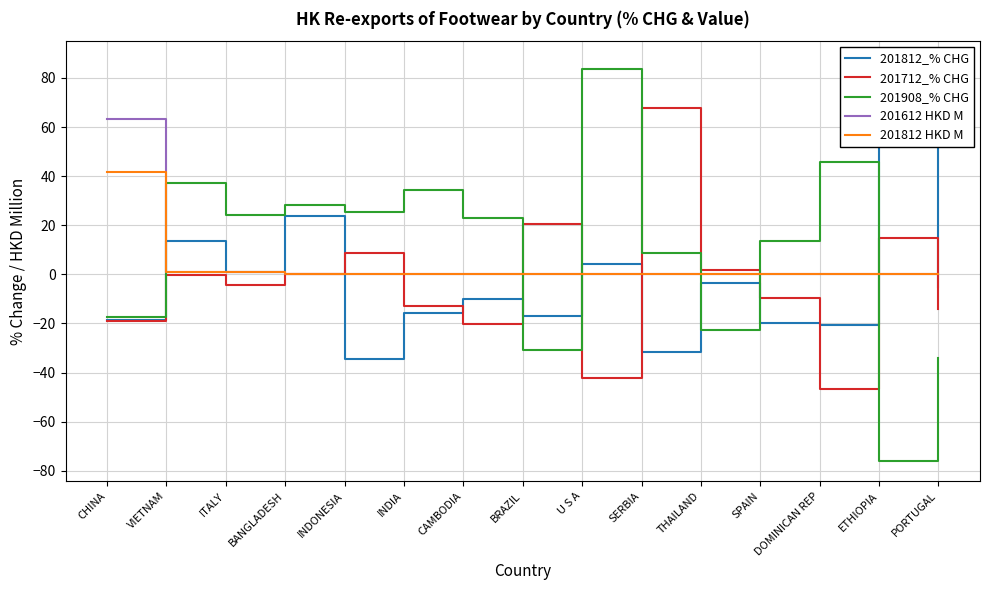

What is the value of the 201908_% CHG point at the 6th from the left?

34.2